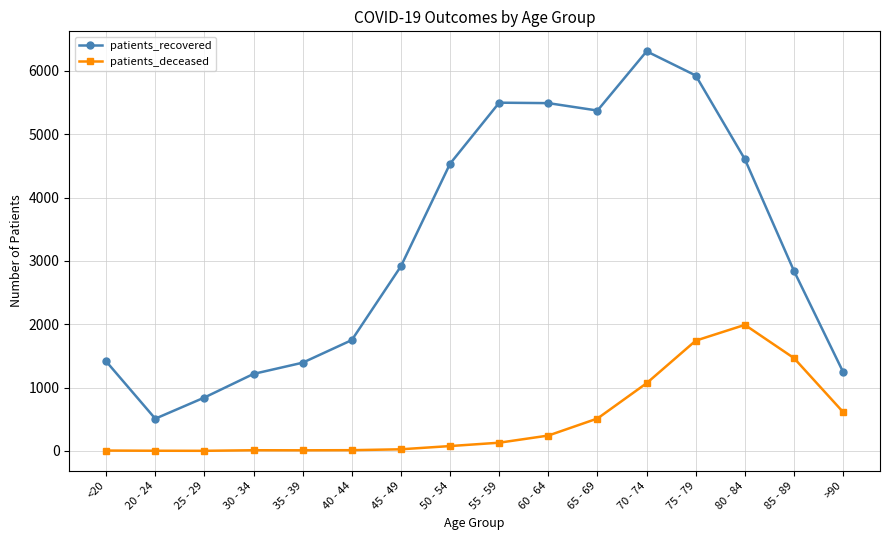

At which label does patients_recovered reach its peak?

70 - 74